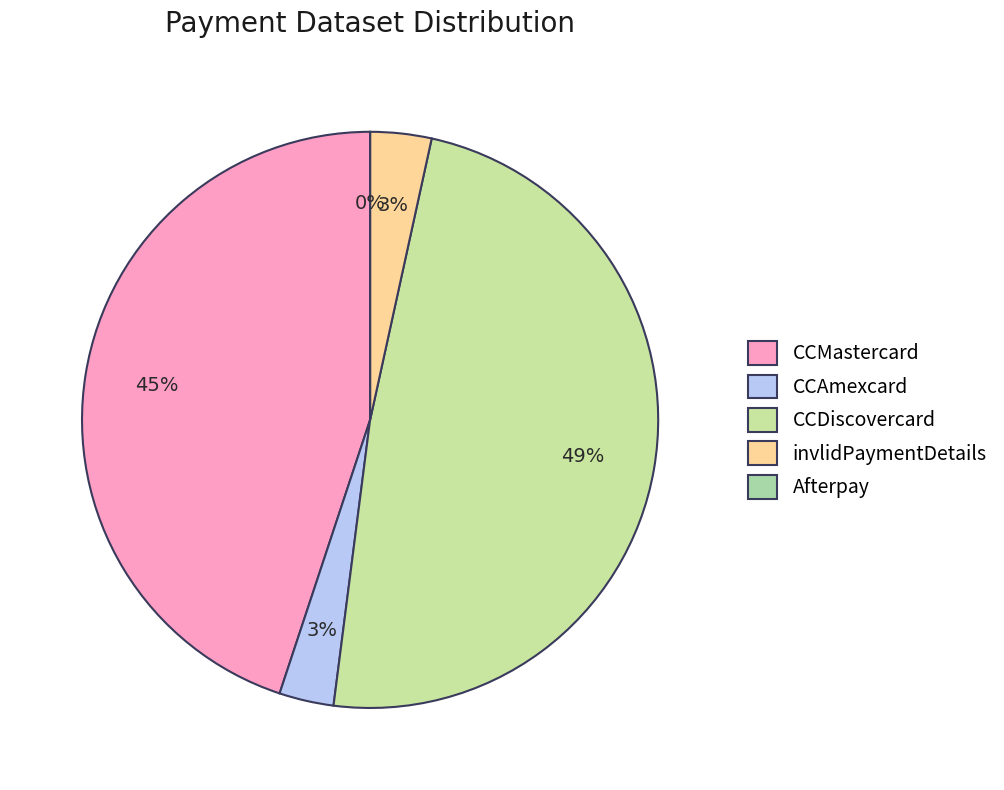

How many segments does this pie chart have?

5